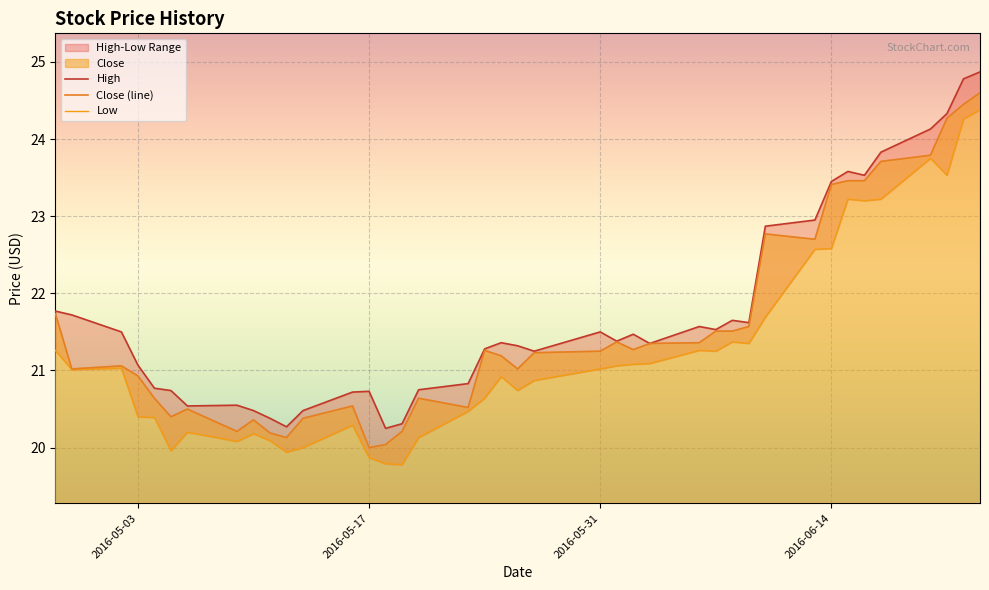

The value of Close (line) at 2016-06-14 is 38.6. True or false?

False